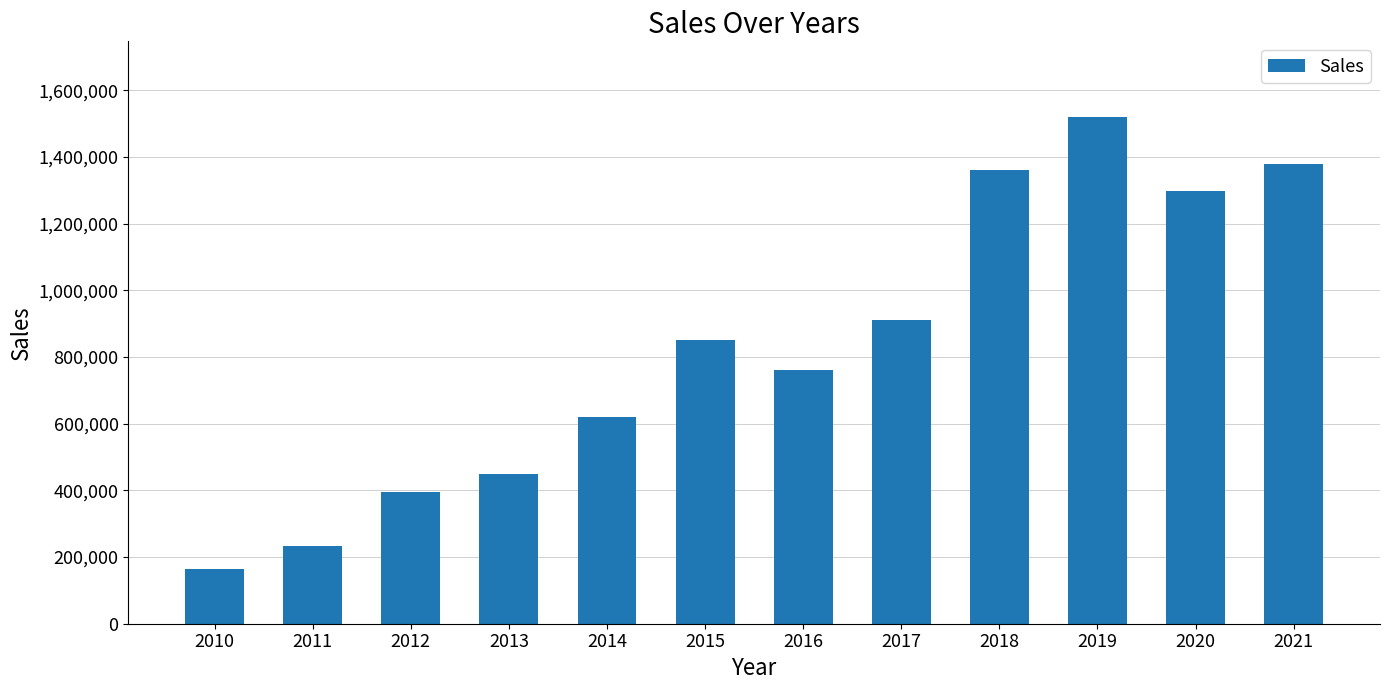

How many series are shown in this chart?

1